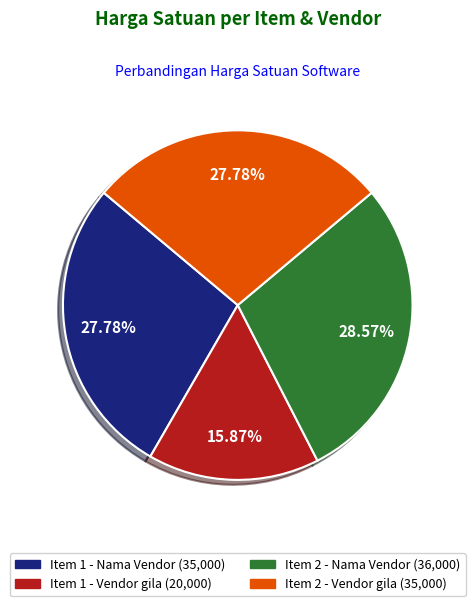

Between Item 1 - Vendor gila and Item 2 - Nama Vendor, which is larger?

Item 2 - Nama Vendor